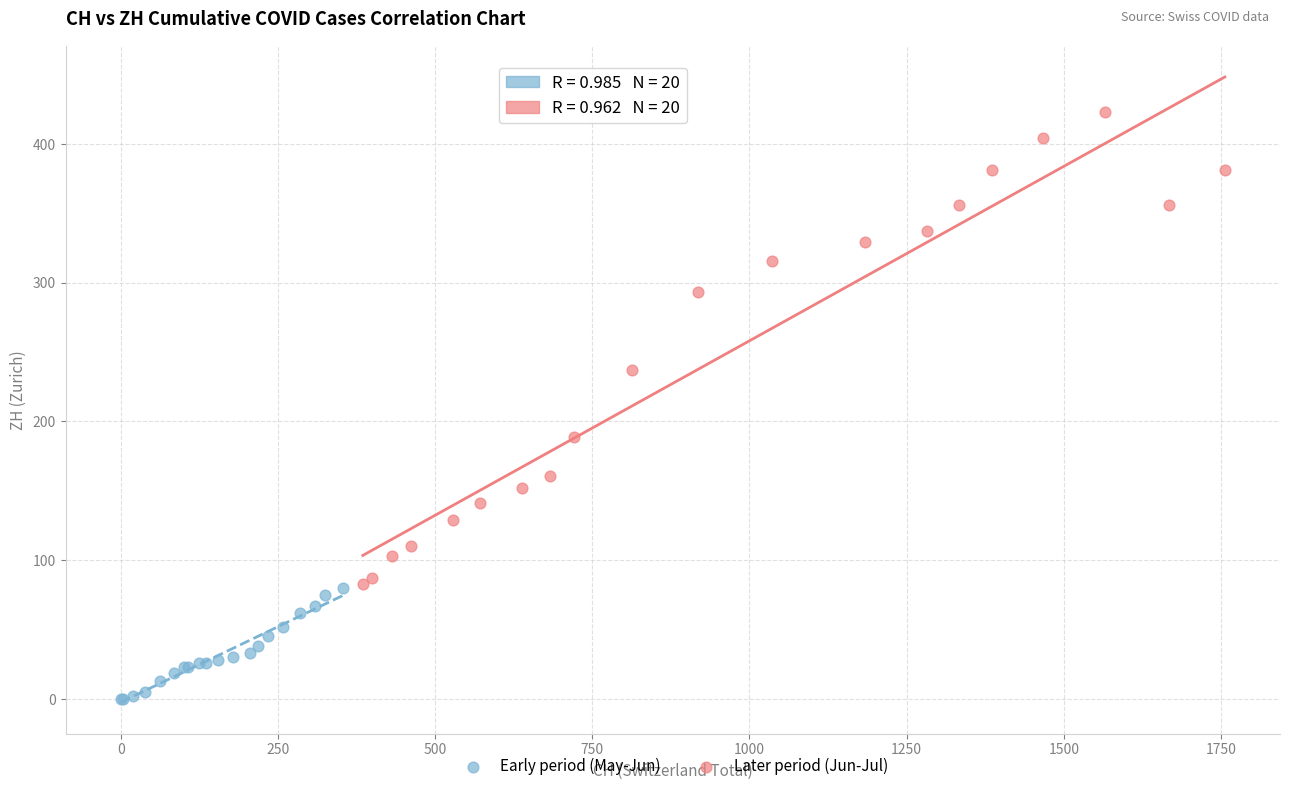

What are all the series names shown in the legend?

Early period (May-Jun), Later period (Jun-Jul)